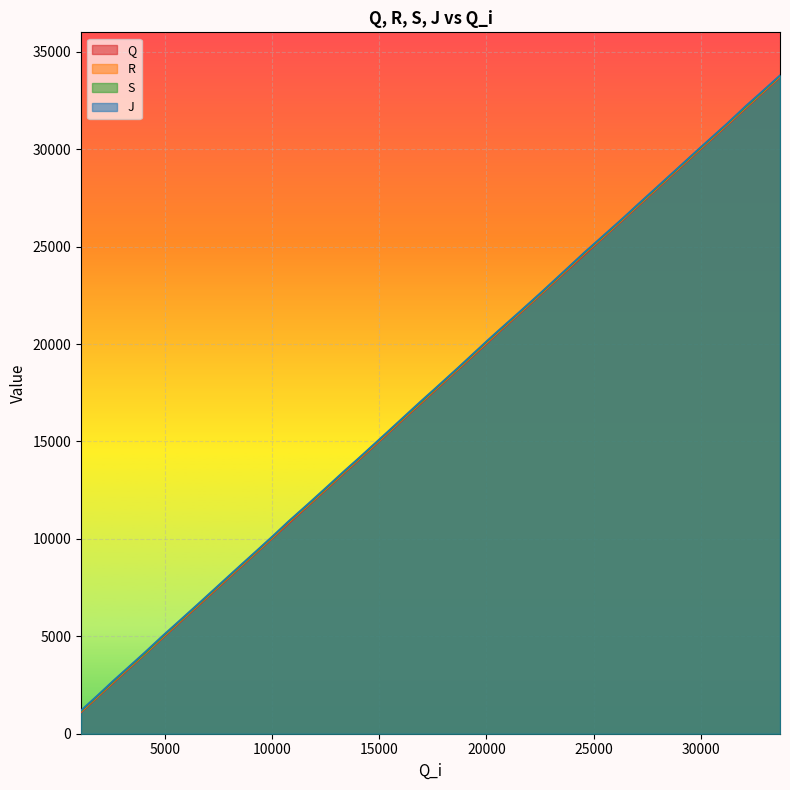

Which series changed the most between 9205 and 18691?

S